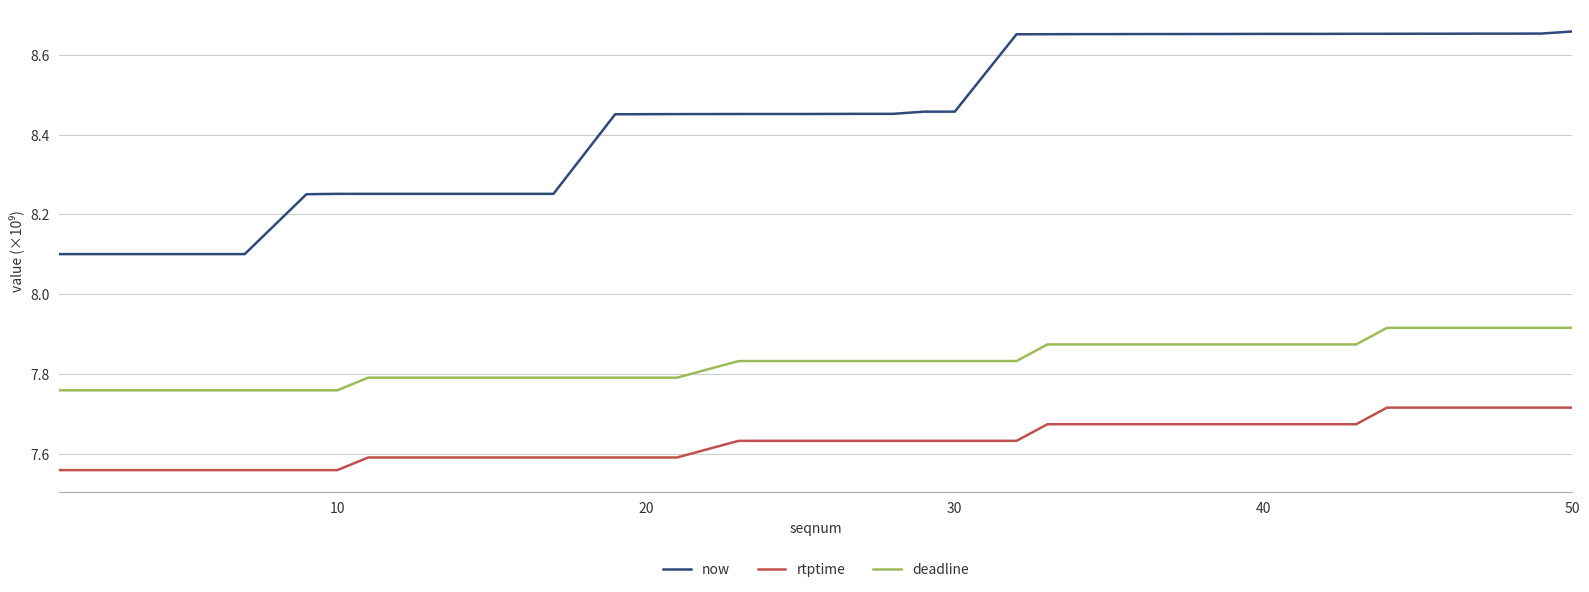

Which series has the widest spread of values?

now